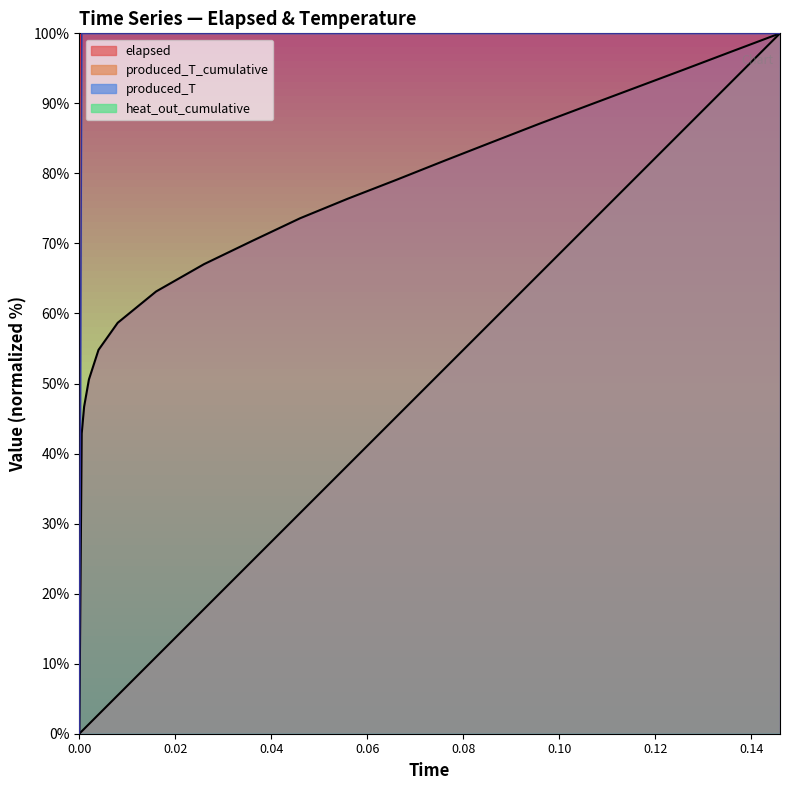

True or false: produced_T has a value of -62.4 at 0.

False